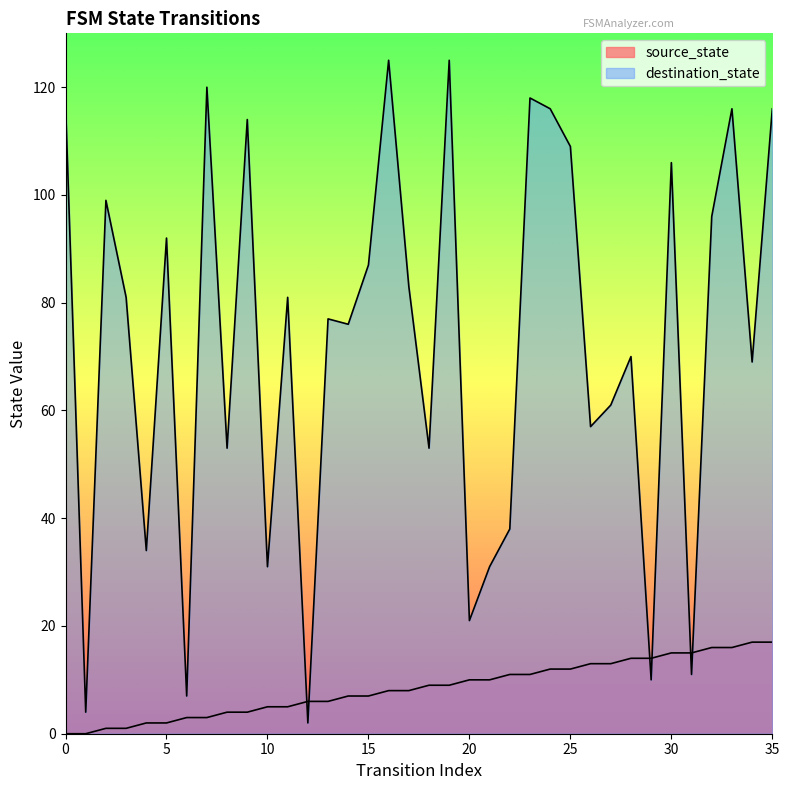

Count the number of categories in the chart.

36